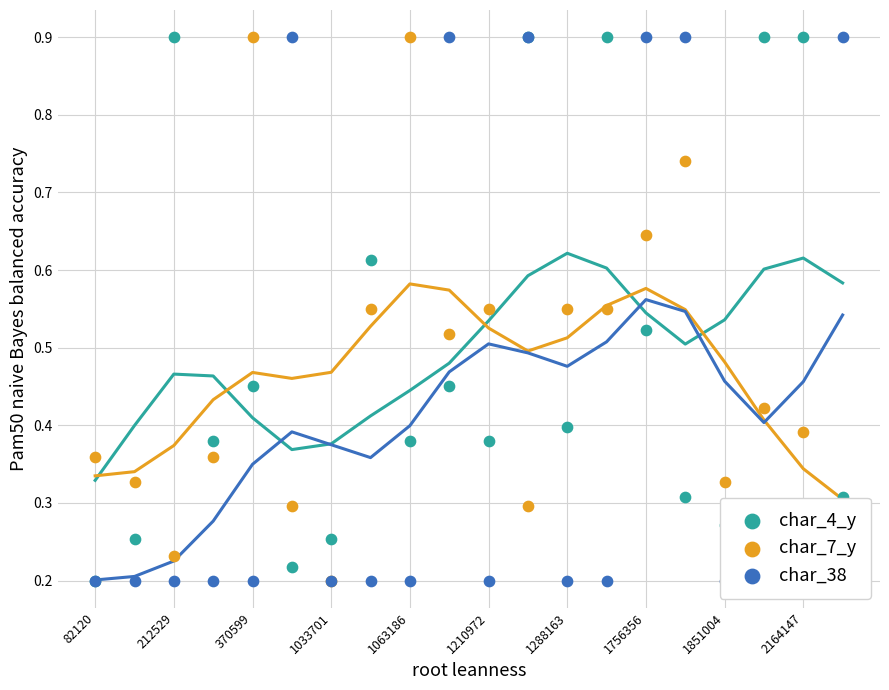

What are all the series names shown in the legend?

char_4_y, char_7_y, char_38